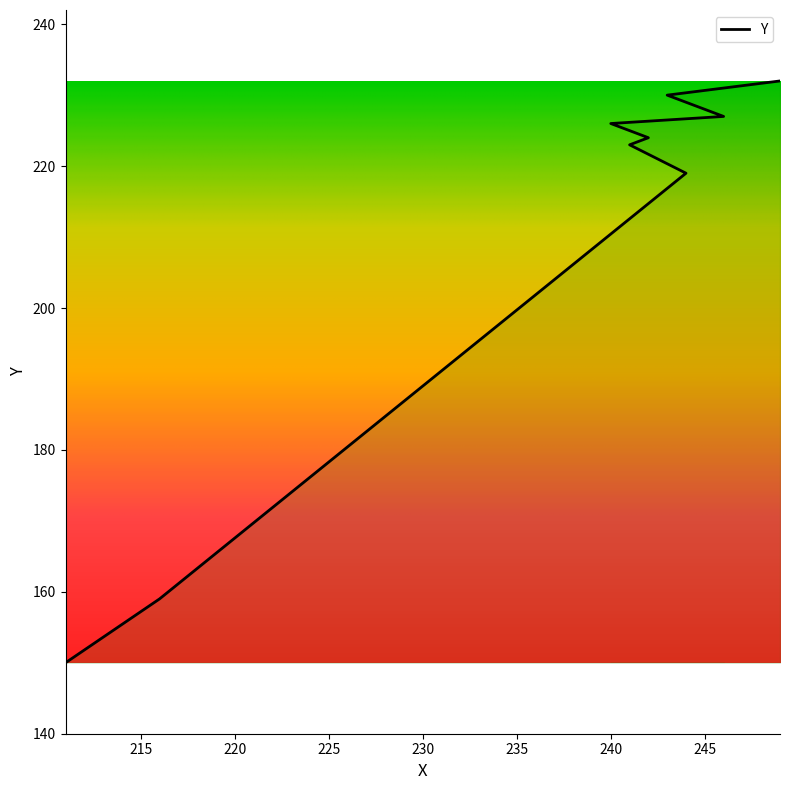

What is the change in value from 241 to 249?

+9